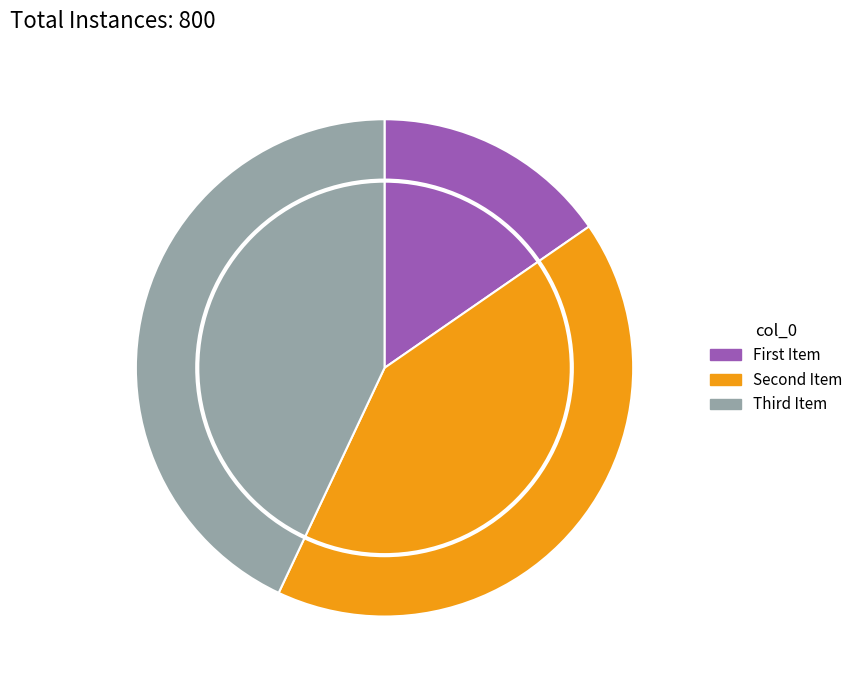

Is there any slice that represents more than half of the pie?

No